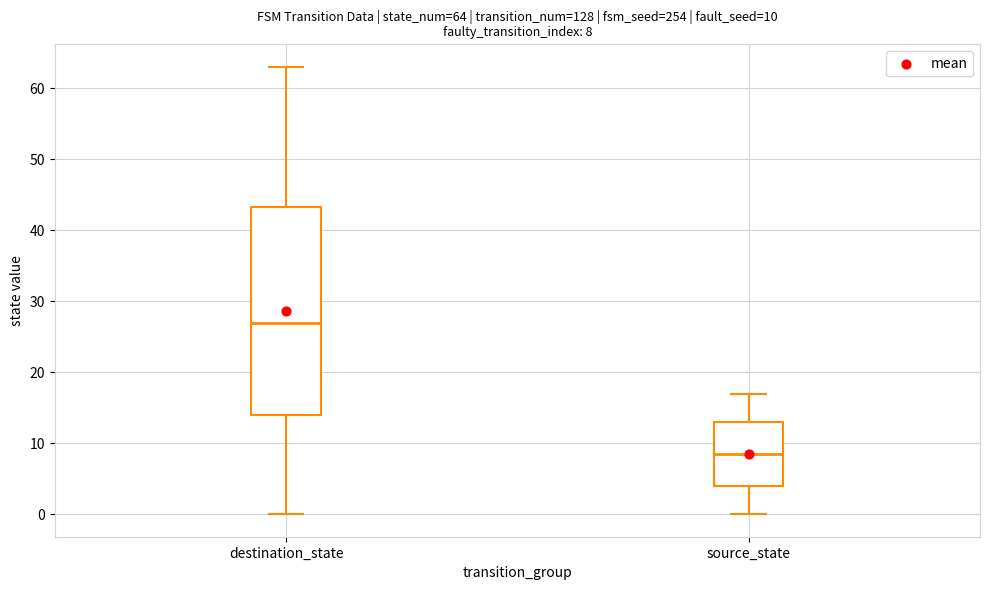

Which box's median line is the lowest?

source_state